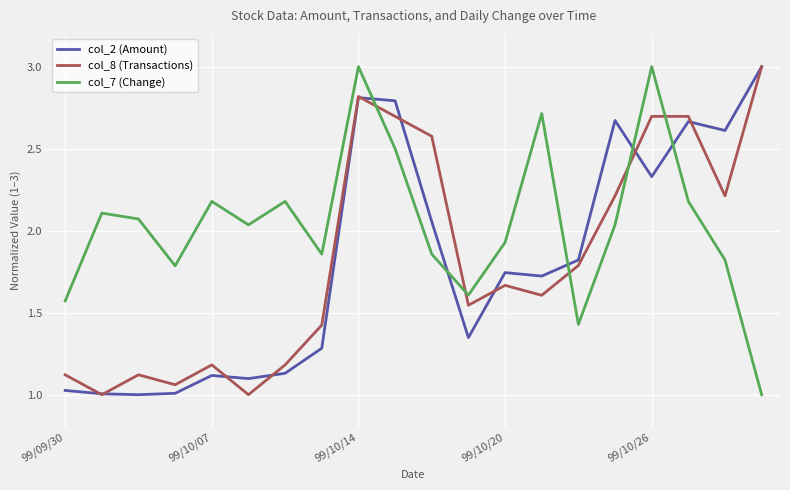

Does the chart have visible grid lines?

Yes